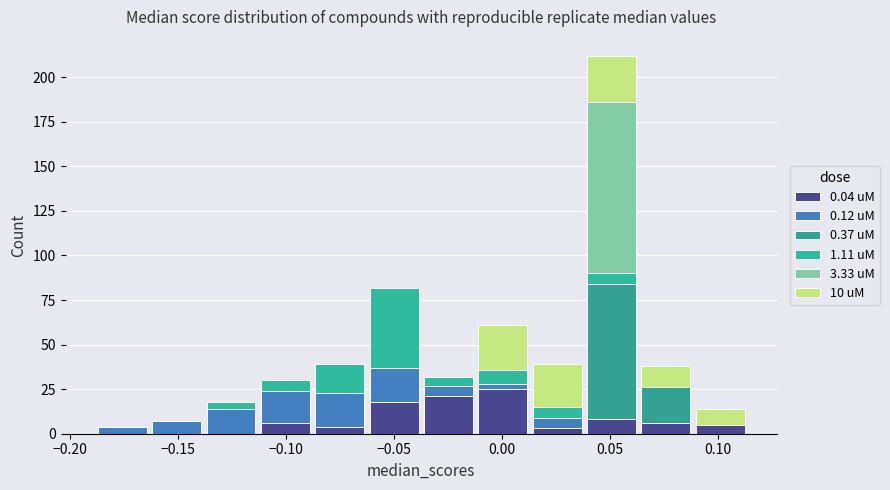

Reading left to right, transcribe this chart: for each stacked bar, give the range it covers on the x-axis and its total height. Neither the bar edges nor the heights are printed on the chart, so give them approximately, as read against the axes.

-0.190 to -0.165: under 5
-0.165 to -0.140: 5
-0.140 to -0.115: 20
-0.115 to -0.090: 30
-0.090 to -0.065: 40
-0.065 to -0.035: 80
-0.035 to -0.010: 30
-0.010 to 0.015: 60
0.015 to 0.040: 40
0.040 to 0.065: 210
0.065 to 0.090: 40
0.090 to 0.115: 15